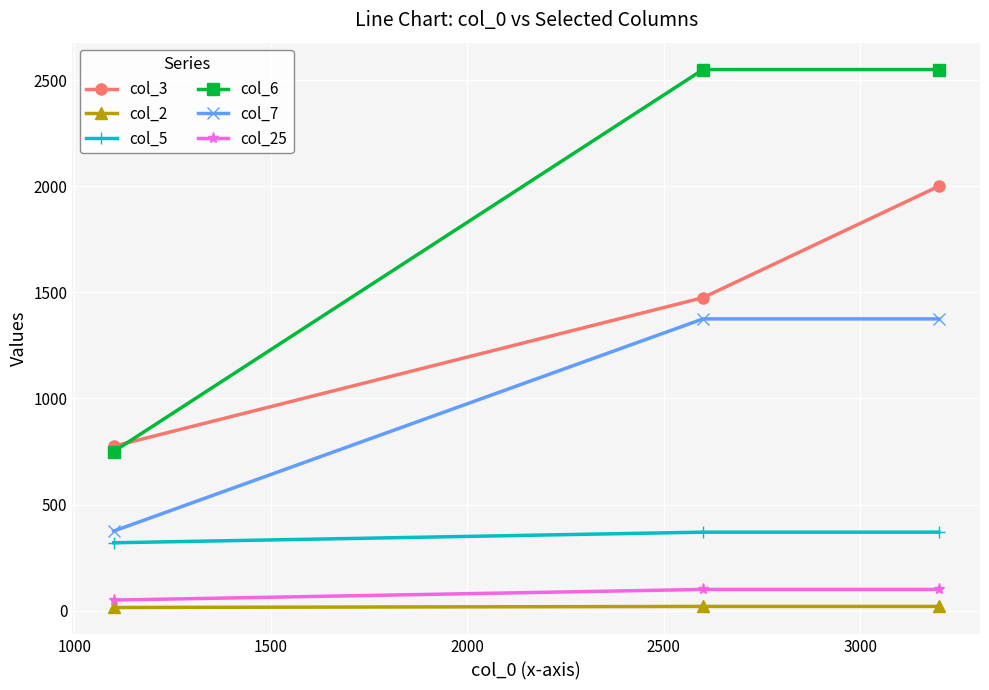

What is the average value of the col_5 series?

353